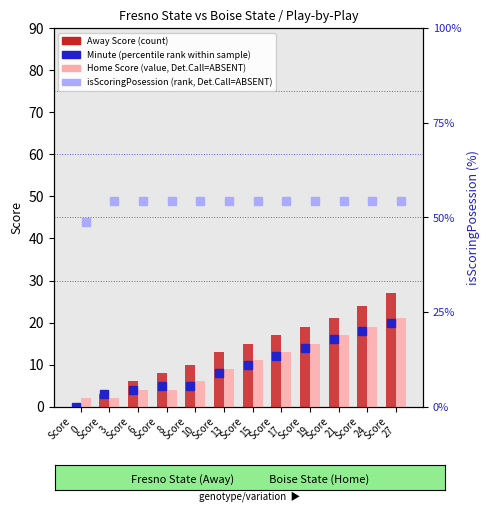

What is the average value of the Away Score (count) series?

14